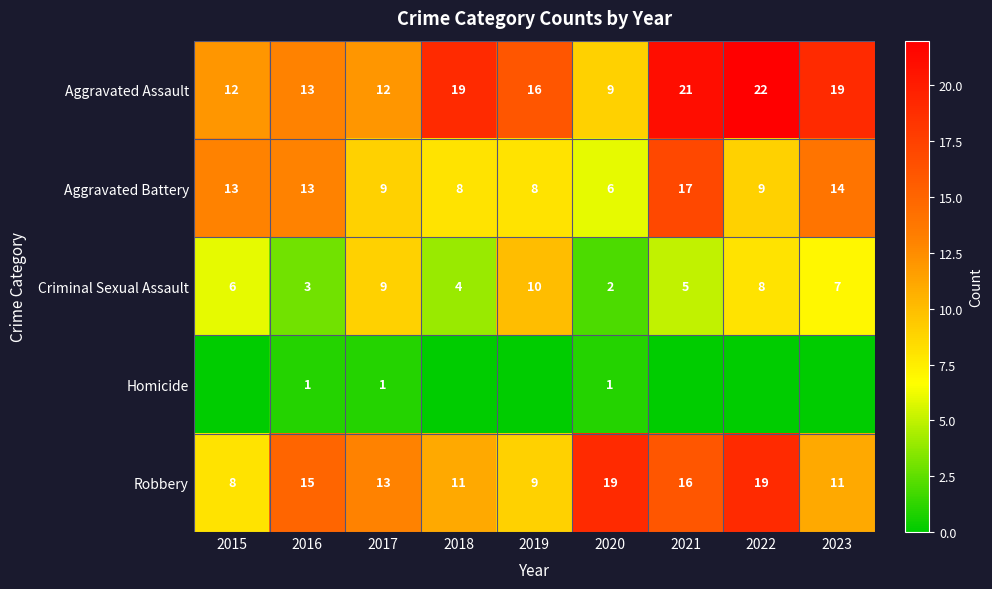

How many Criminal Sexual Assault values are between 4 and 8?

5